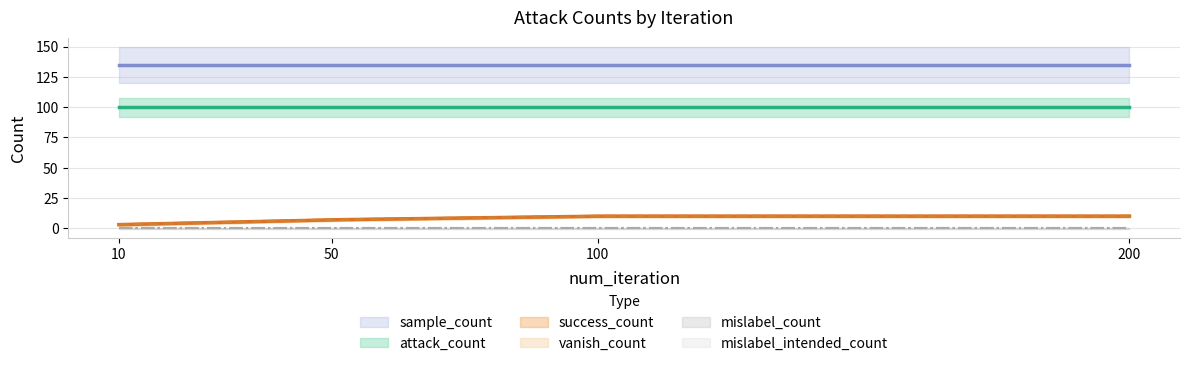

The vanish_count series shows 13 at 100. True or false?

False